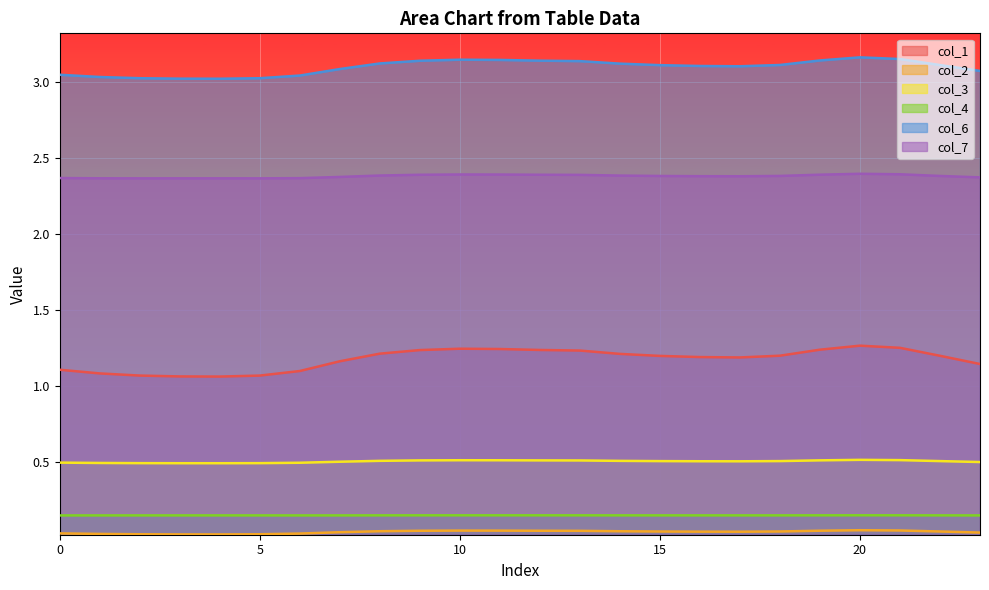

True or false: col_7 and col_6 intersect in this chart.

False